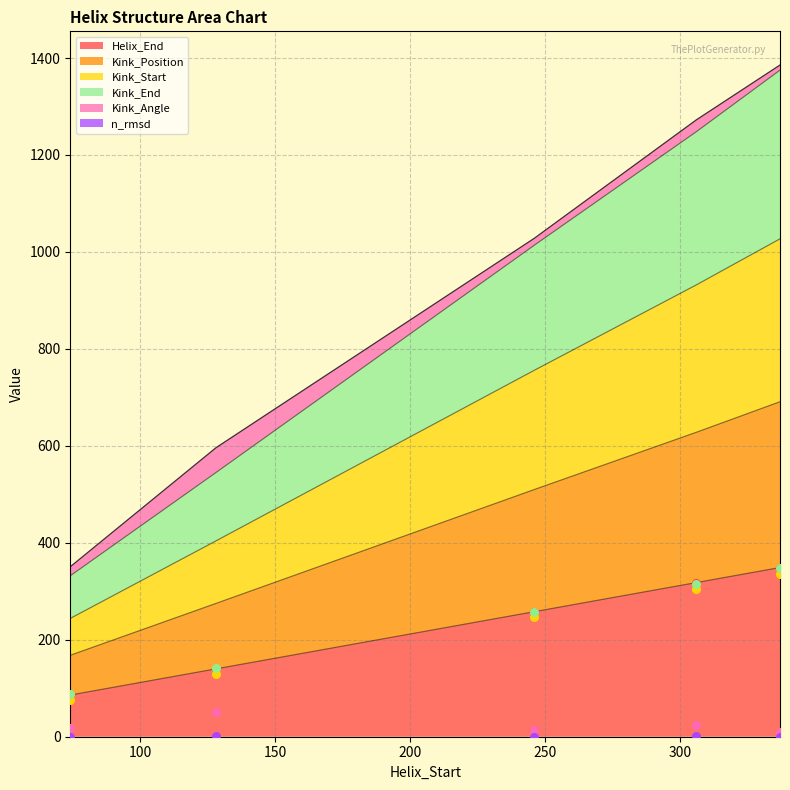

What are all the series names shown in the legend?

Helix_End, Kink_Position, Kink_Start, Kink_End, Kink_Angle, n_rmsd